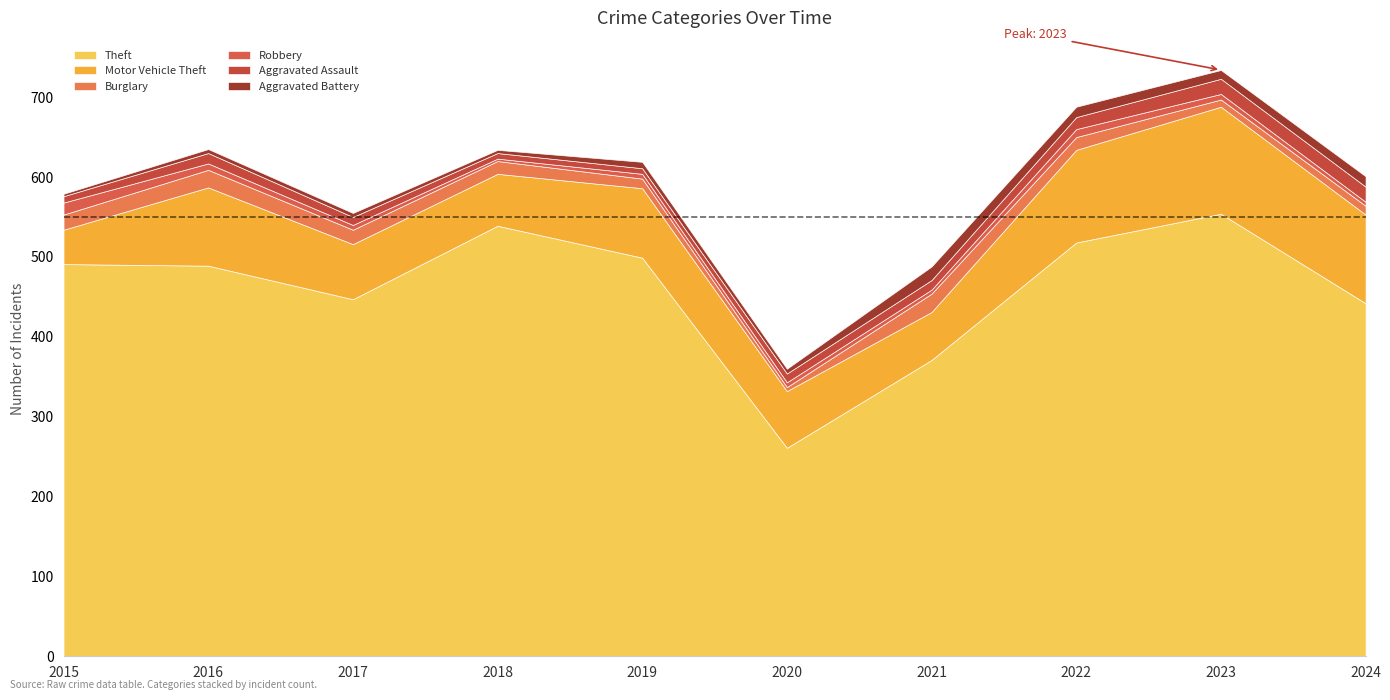

What is the lowest value of the Theft series?

261